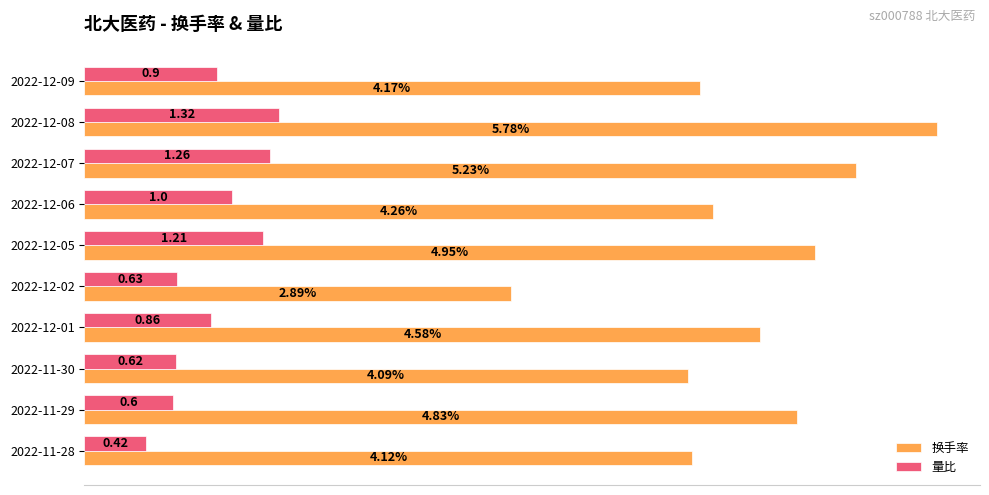

Rank the series at 2022-11-29 from highest to lowest value.

换手率, 量比